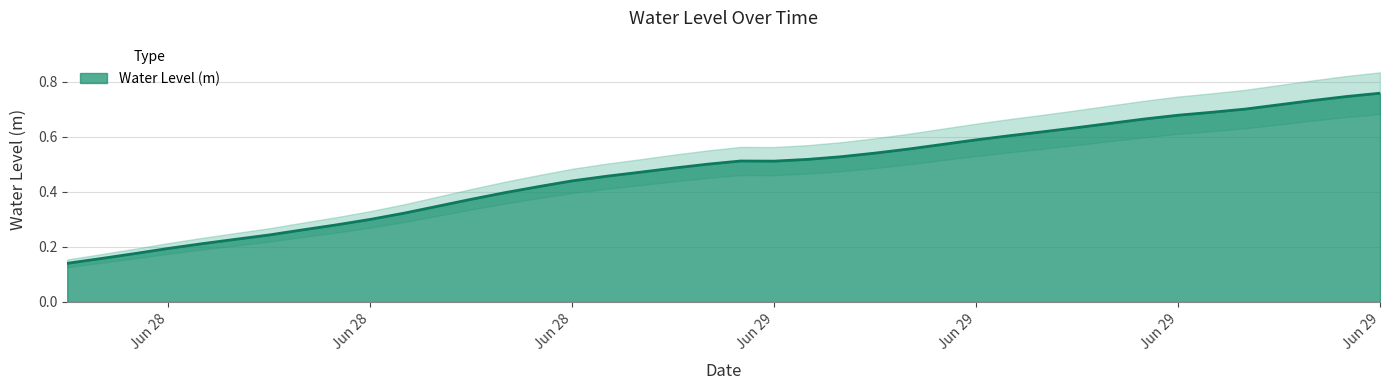

At which category does the chart reach its peak across all series?

Jun 29